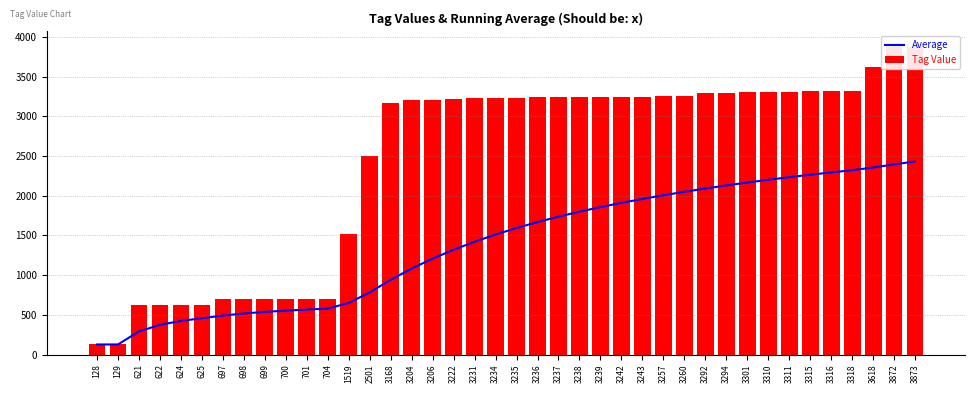

Which series has the largest total across all categories?

Tag Value